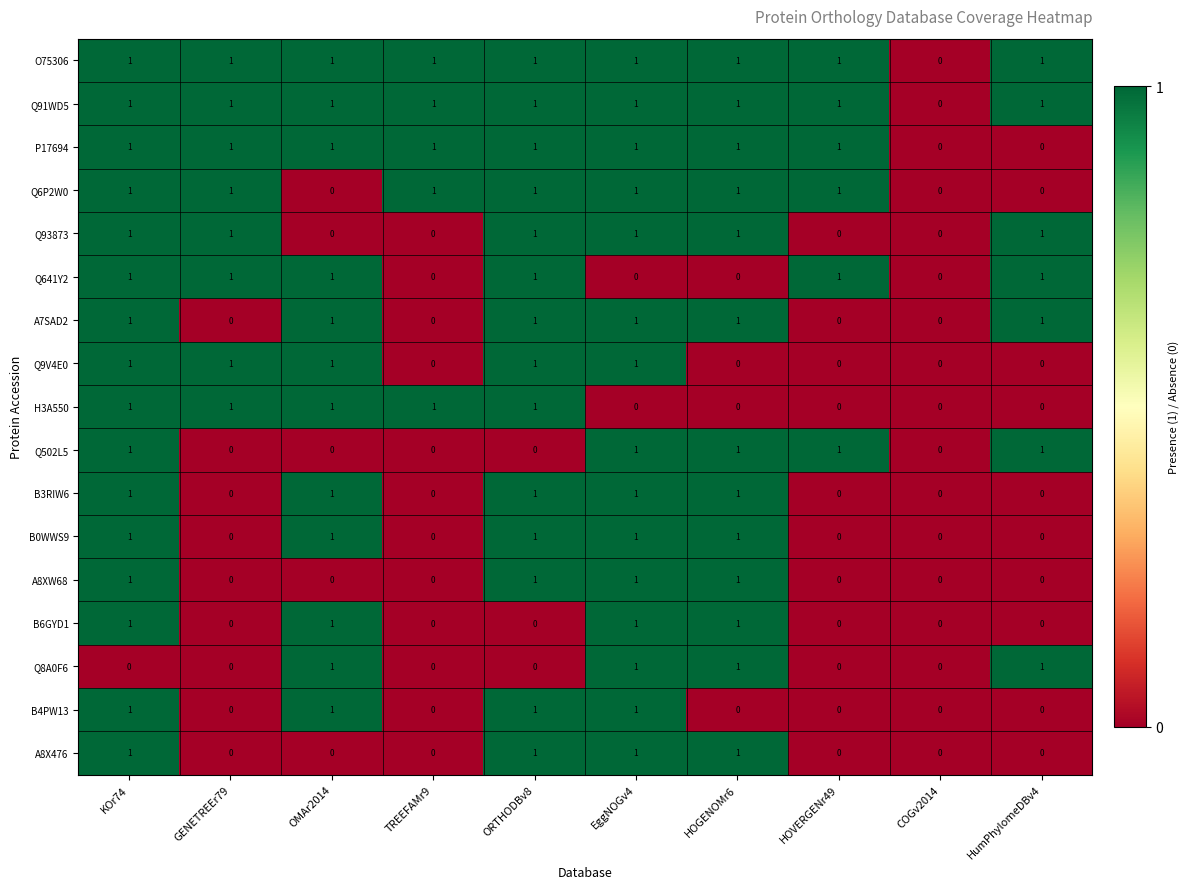

What is the total value across all series at GENETREEr79?

8